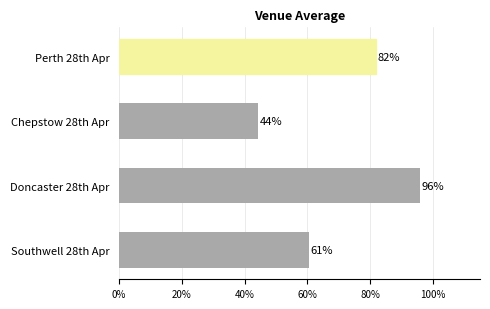

Is it true that the value at Doncaster 28th Apr is 66.5?

False